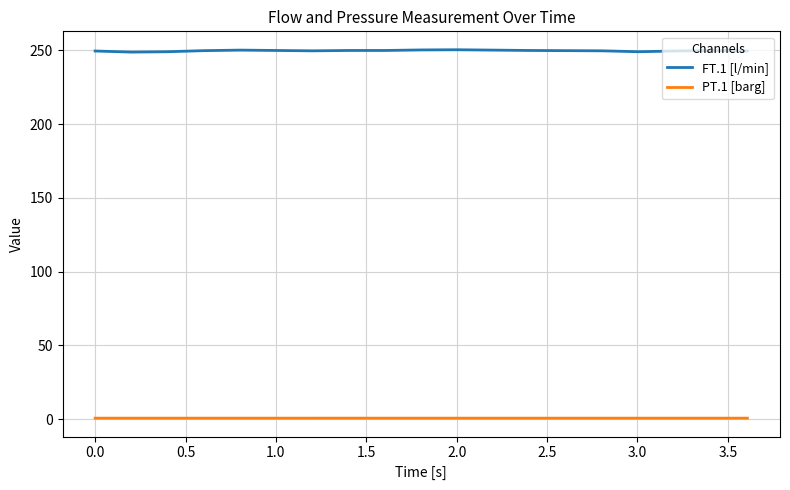

Which series has the largest total across all categories?

FT.1 [l/min]